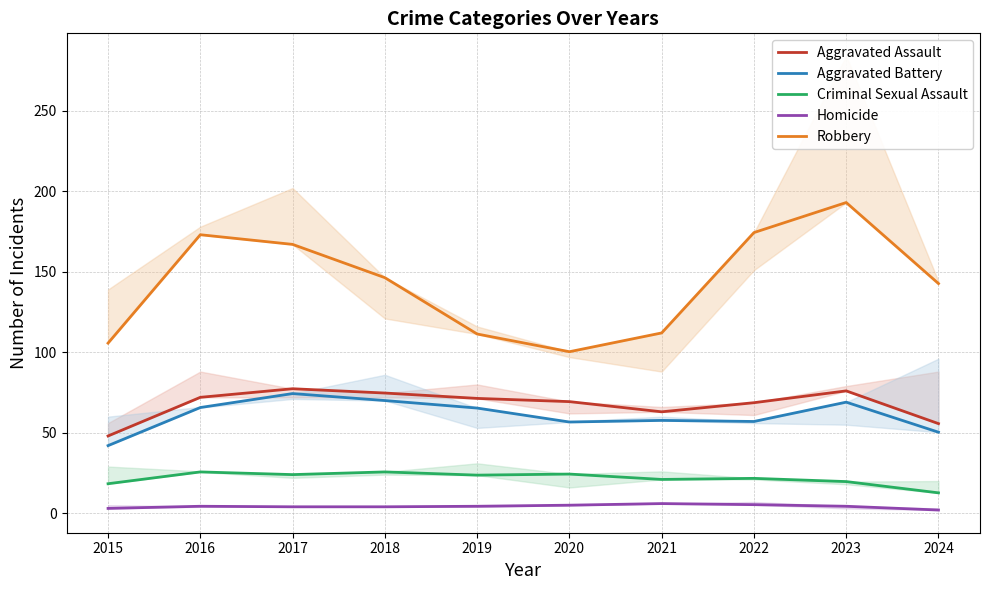

Is the value of Criminal Sexual Assault at 2020 greater than the value of Aggravated Battery at 2015?

No